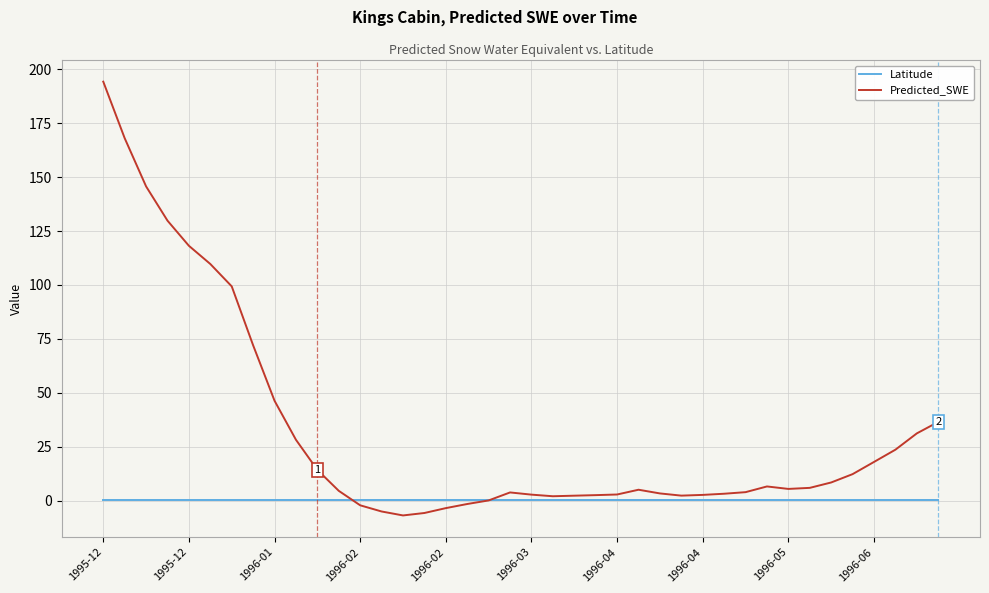

Which series has the largest range (max minus min)?

Predicted_SWE